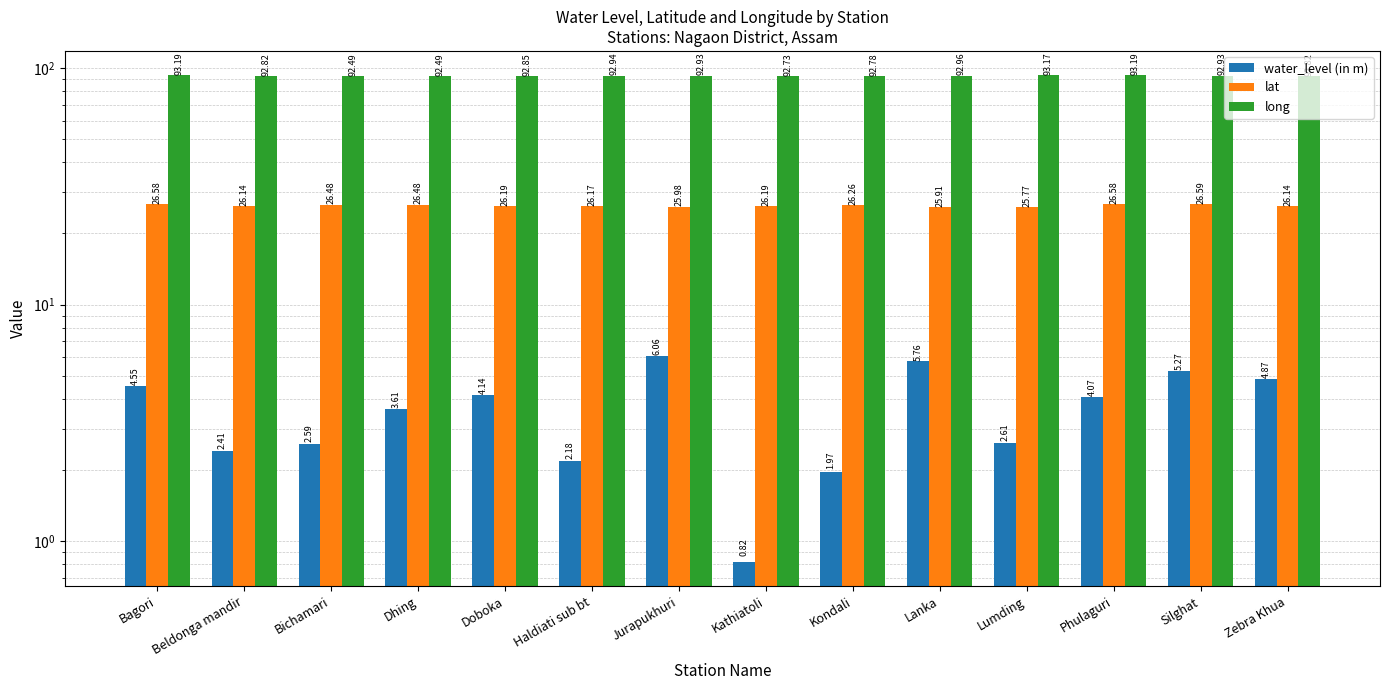

How many values in the lat series exceed 26?

11